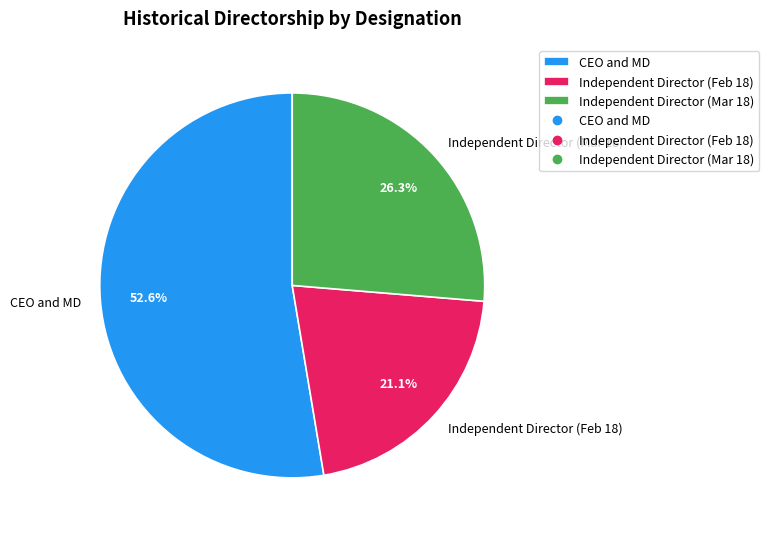

Does CEO and MD account for over 50% of the chart?

Yes